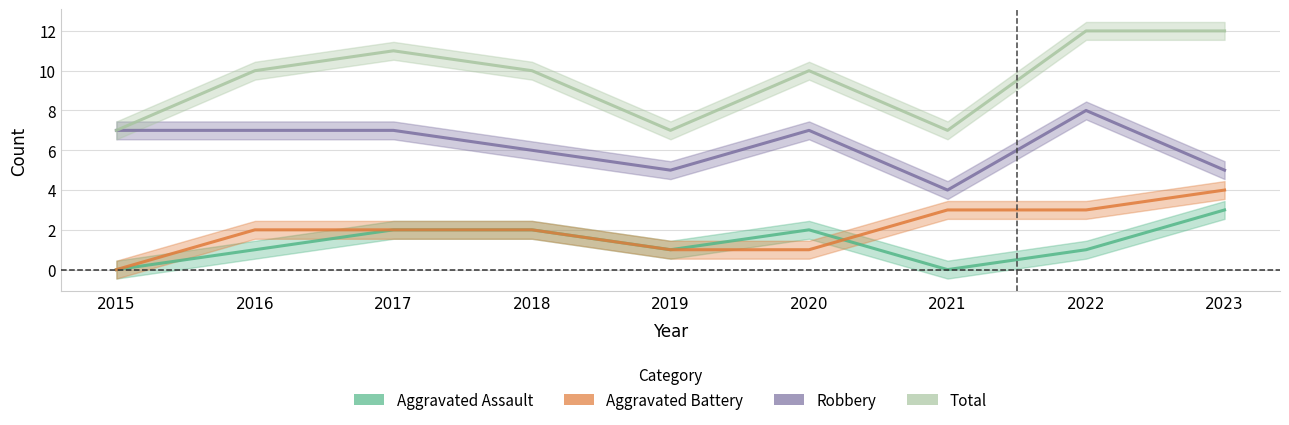

What is the sum of all Robbery values?

56